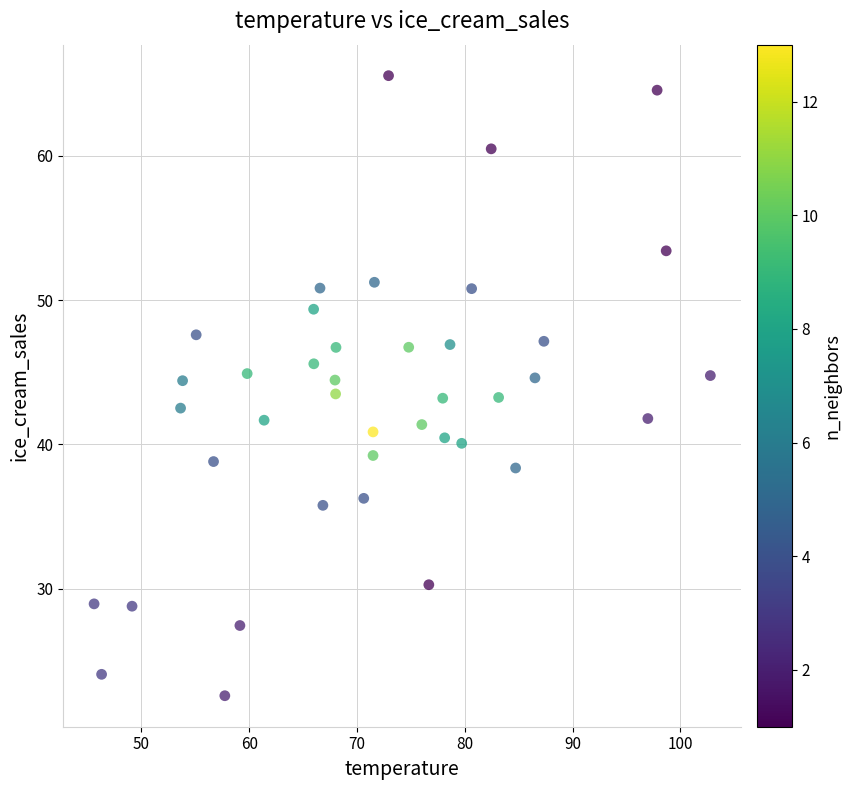

What is the range of X values (max minus min)?

57.2